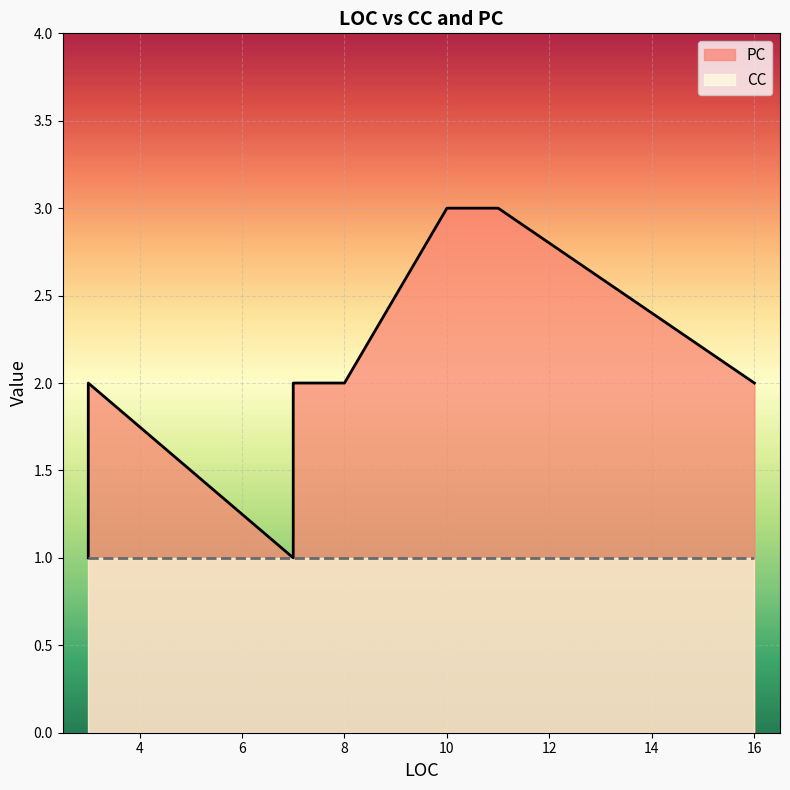

Read the value at 8.

2